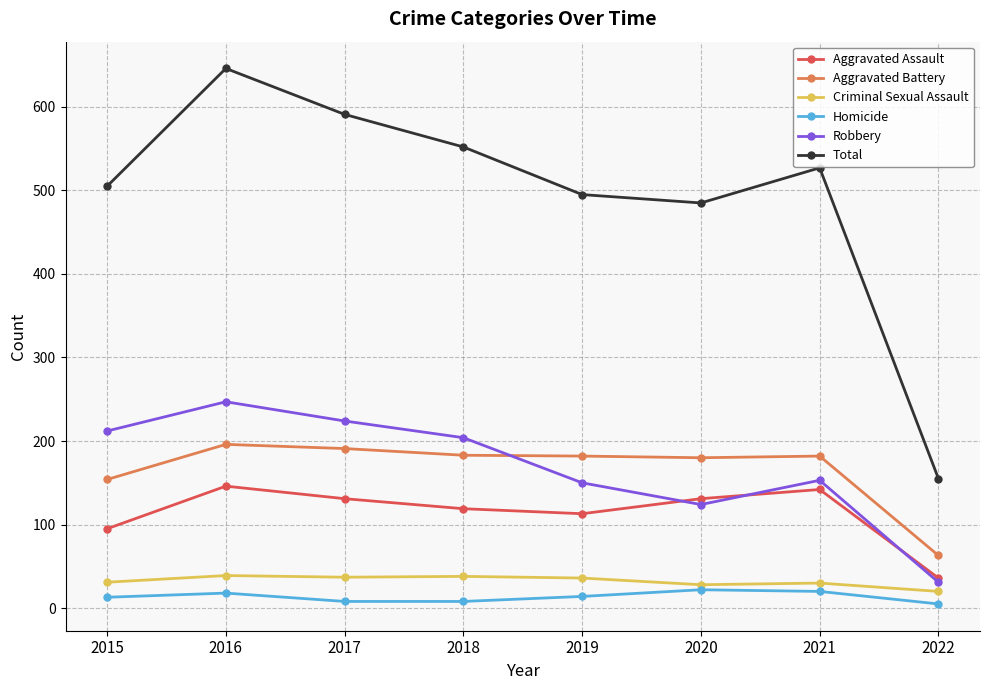

What is the value of the Aggravated Assault point at the 7th from the left?

142